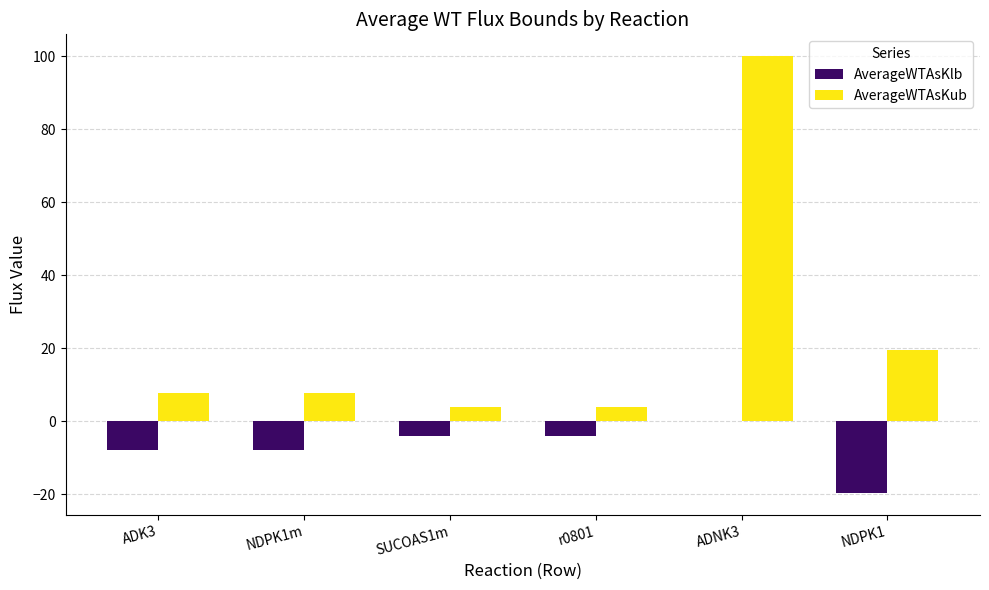

How many distinct data groups are displayed?

2